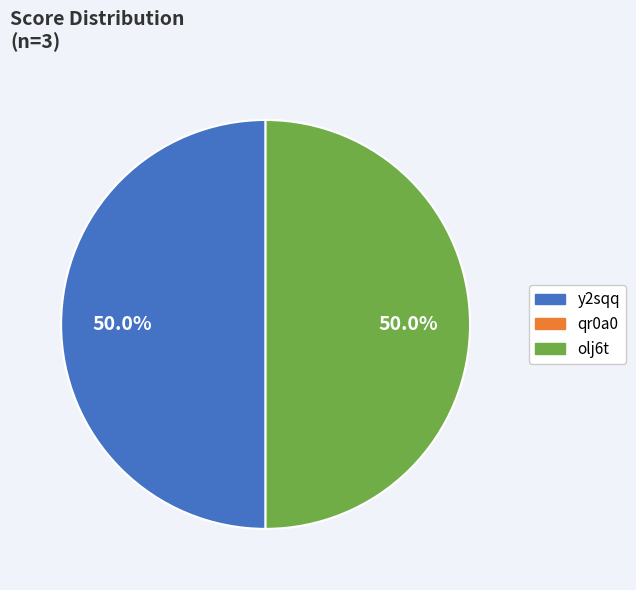

How many segments does this pie chart have?

2